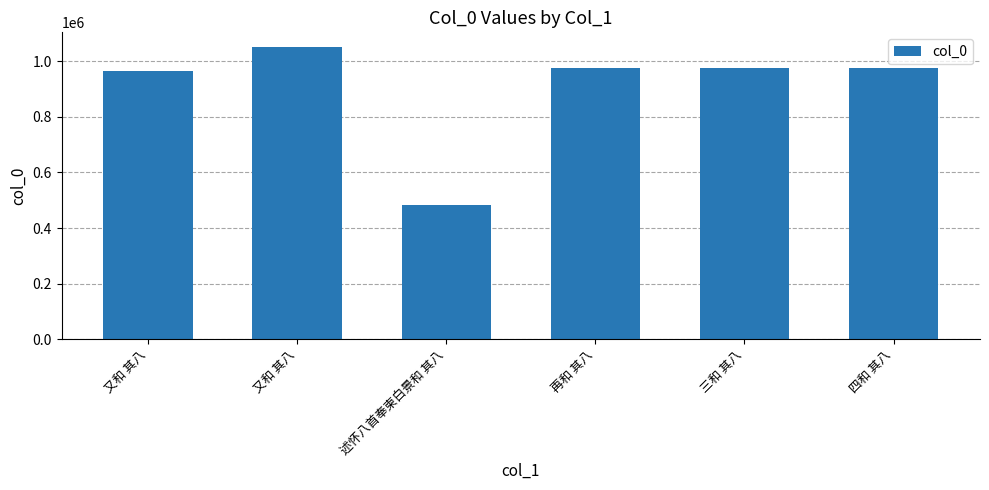

At which category does the chart reach its minimum across all series?

述怀八首奉柬白景和 其八